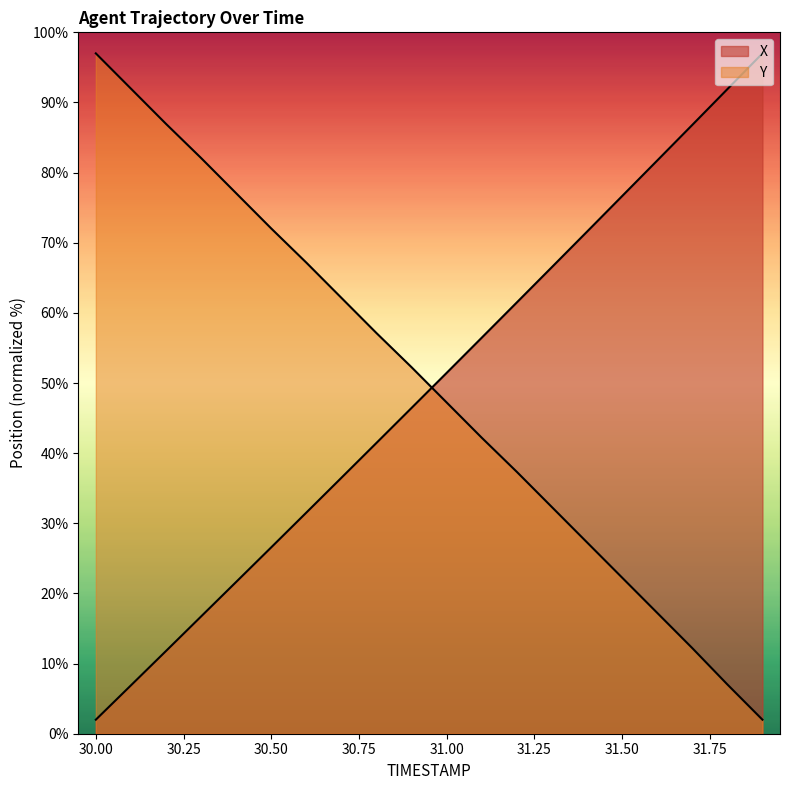

Is the value of X at 31.7 greater than the value of Y at 31.7?

Yes